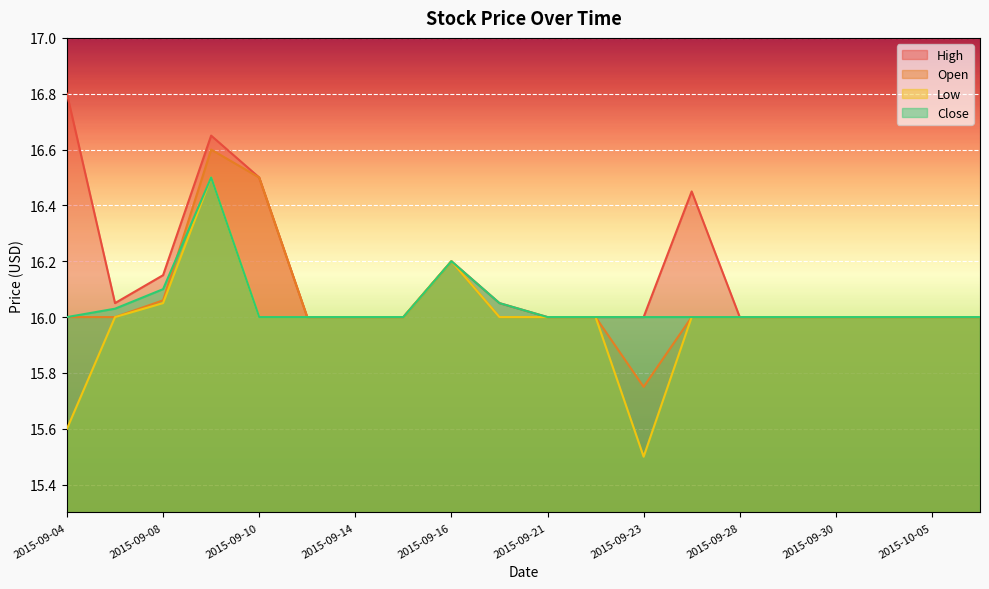

Where do Close and Open first cross each other?

2015-09-08 and 2015-09-09